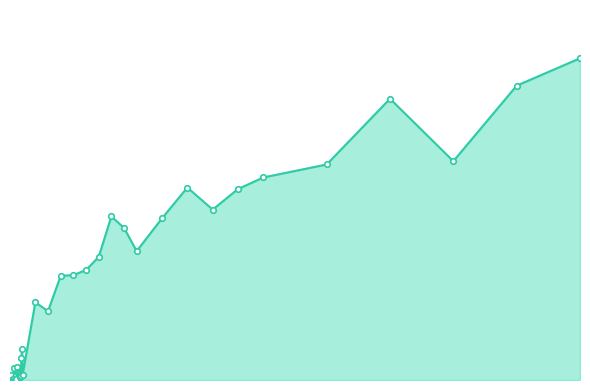

Is it true that the value at 15 is 0.0?

False